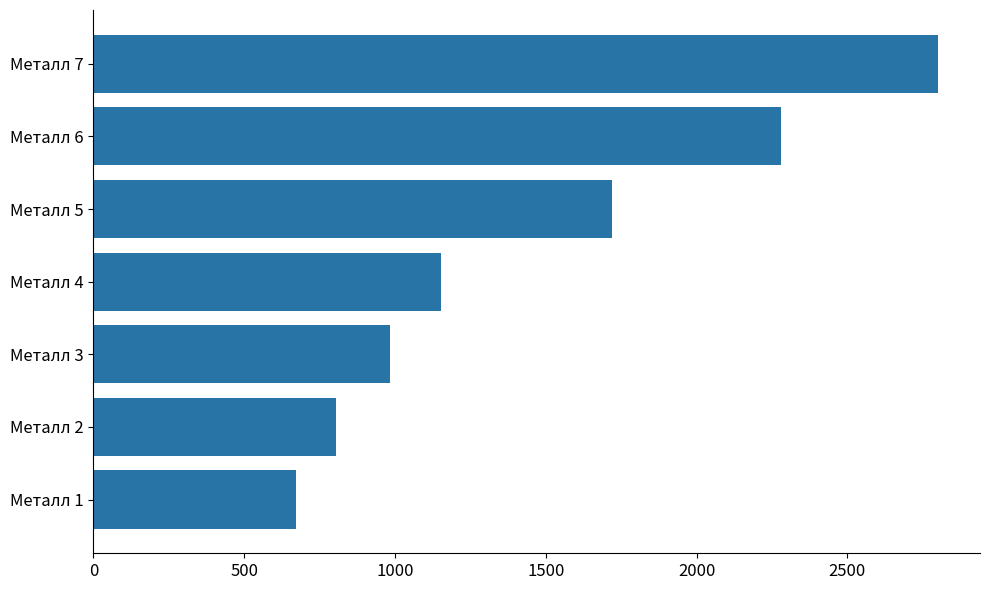

Does the chart contain any negative values?

No